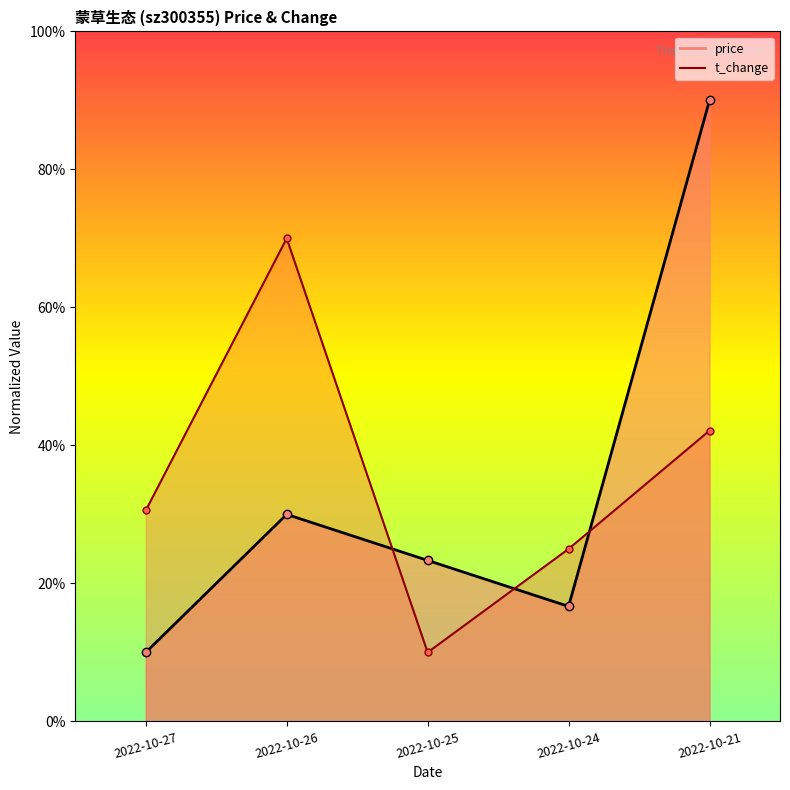

At 2022-10-27, list the series in order from smallest to largest.

price, t_change